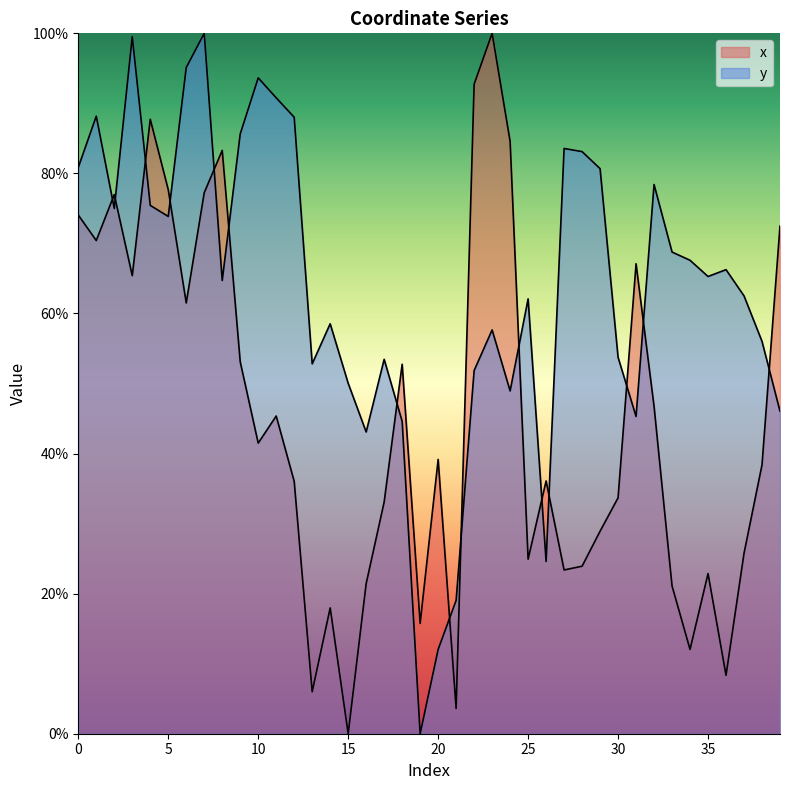

How many times do x and y cross each other?

15